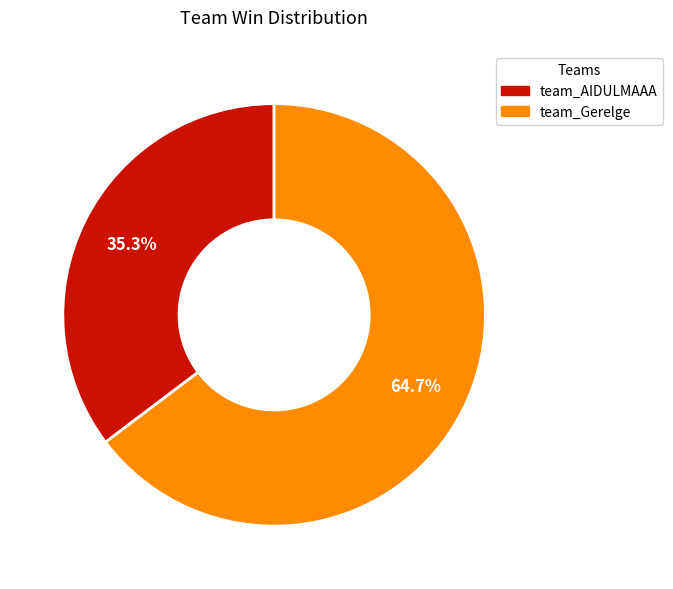

True or false: team_AIDULMAAA accounts for 44% of the total.

False